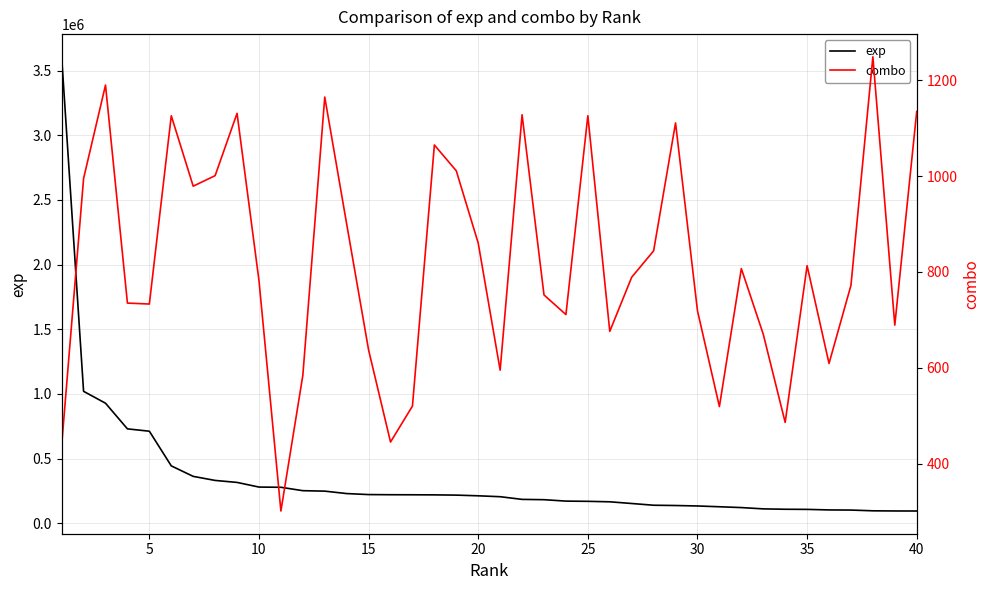

What is the maximum value for exp?

3607088